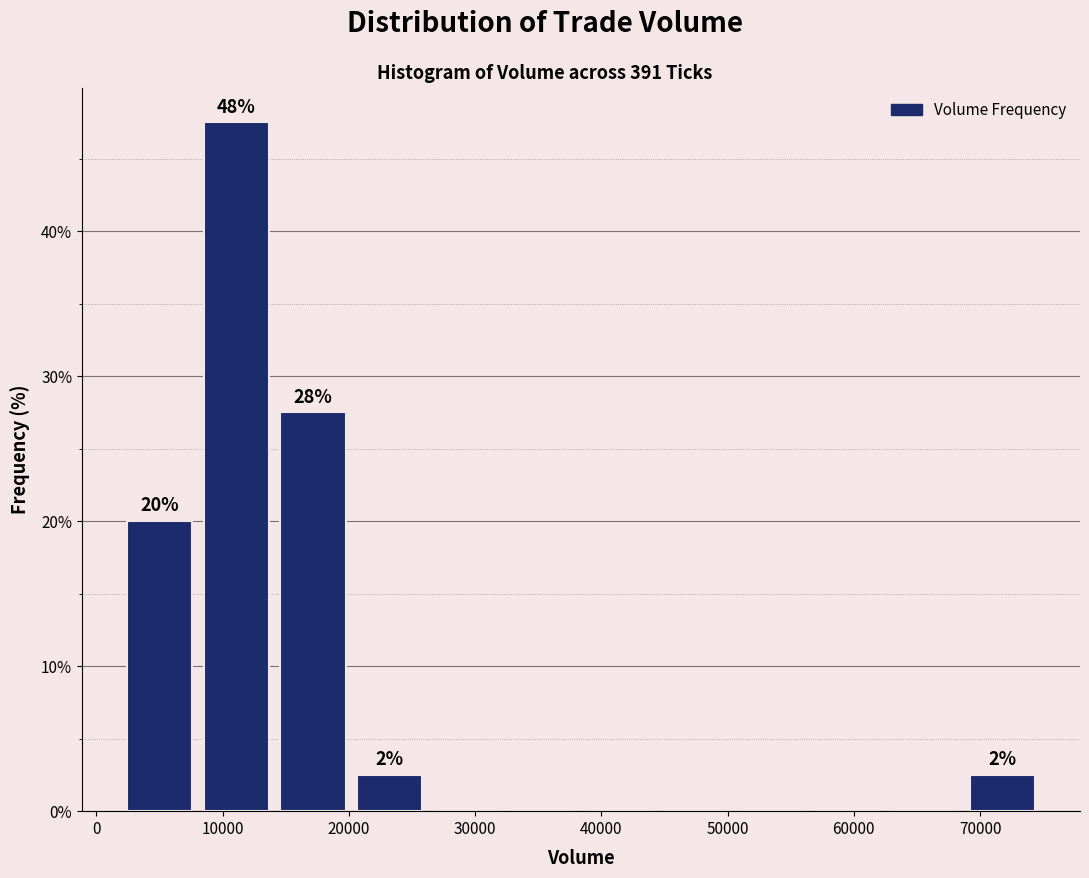

Over which range of the x-axis is the bar tallest?

8000 to 14000